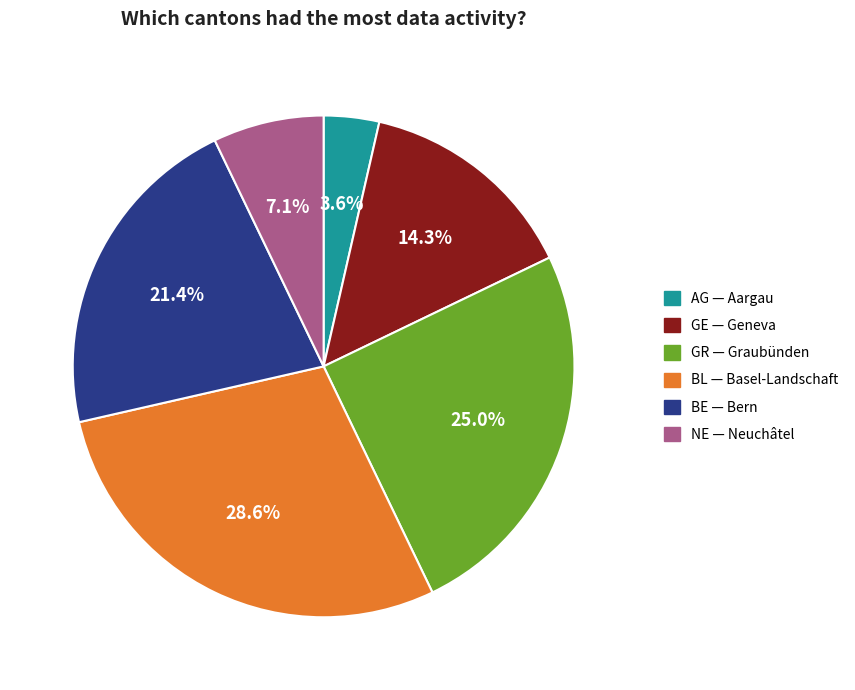

To the nearest percent, what is the difference between the largest and smallest slice percentages?

25%